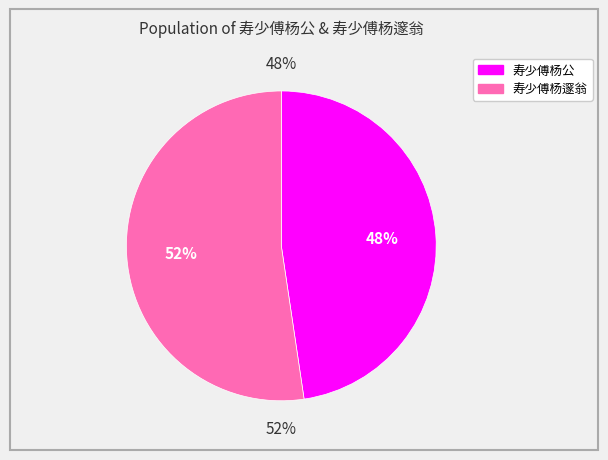

Which slice is the largest?

寿少傅杨邃翁